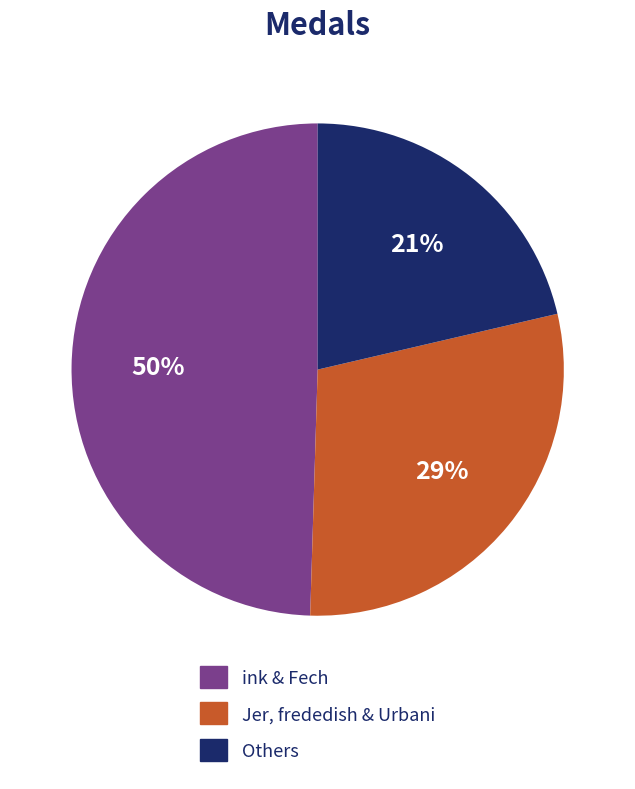

Does any single category account for the majority?

No